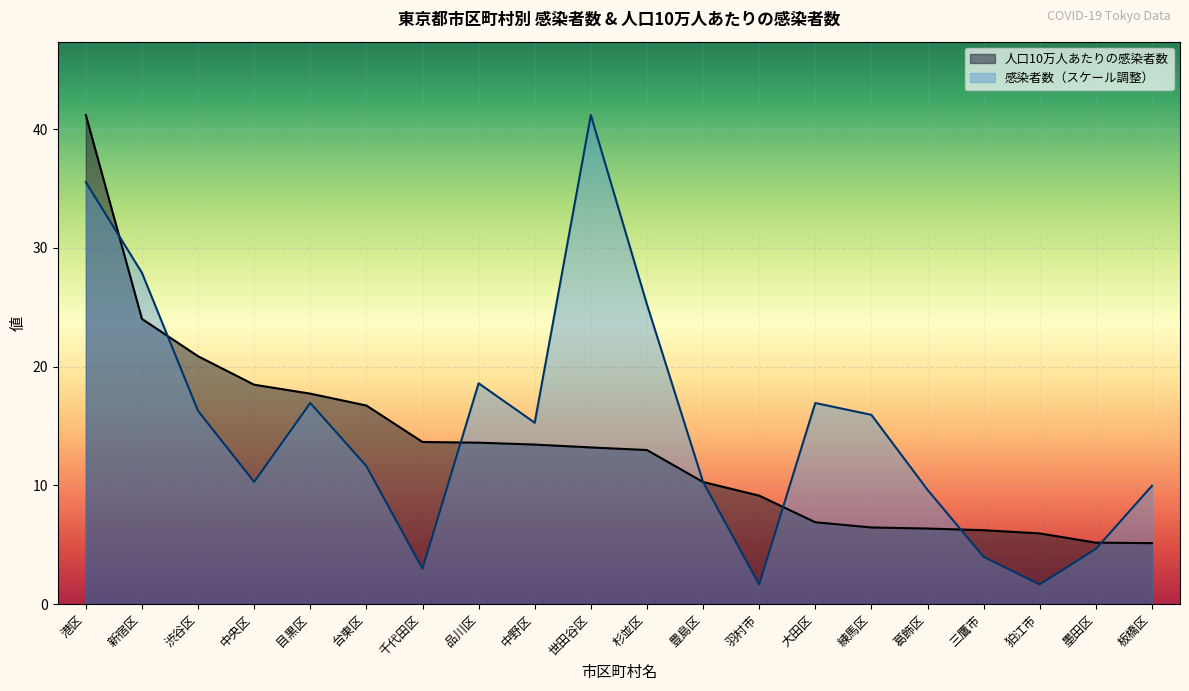

Reading right to left, transcribe all the data shown in this chart.

人口10万人あたりの感染者数: 5.1	5.2	6.0	6.2	6.4	6.5	6.9	9.1	10.3	13.0	13.2	13.4	13.6	13.7	16.7	17.7	18.5	20.9	24.0	41.2
感染者数: 10.0	4.7	1.7	4.0	9.6	15.9	16.9	1.7	10.3	25.2	41.2	15.3	18.6	3.0	11.6	16.9	10.3	16.3	27.9	35.5